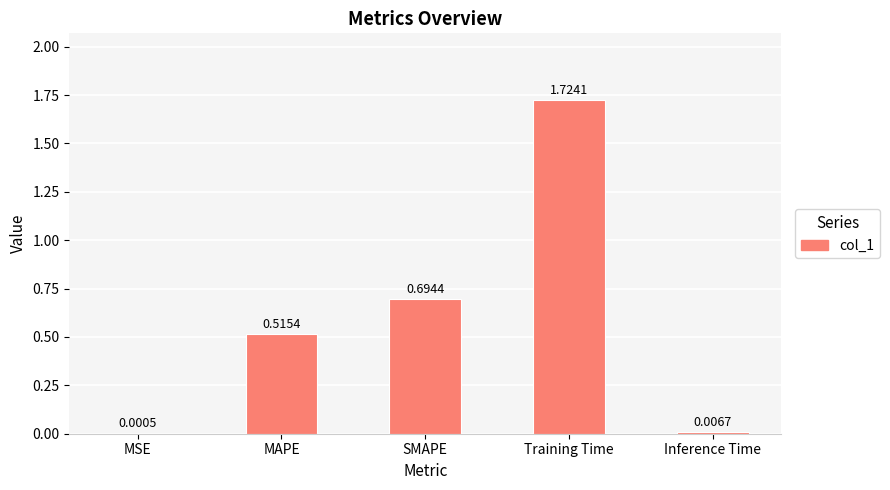

What is the sum of all values?

2.9